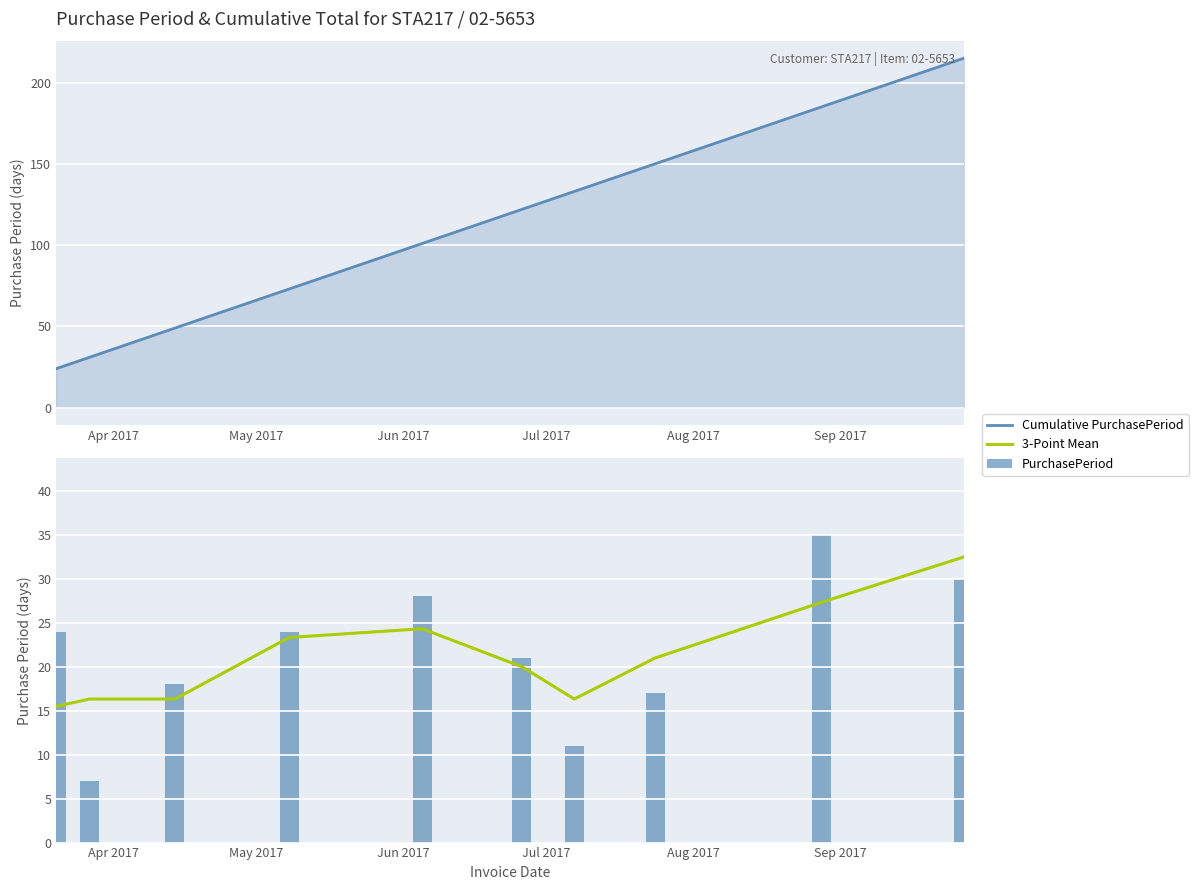

Rank the series at Sep 2017 from highest to lowest value.

Cumulative PurchasePeriod, PurchasePeriod, 3-Point Mean